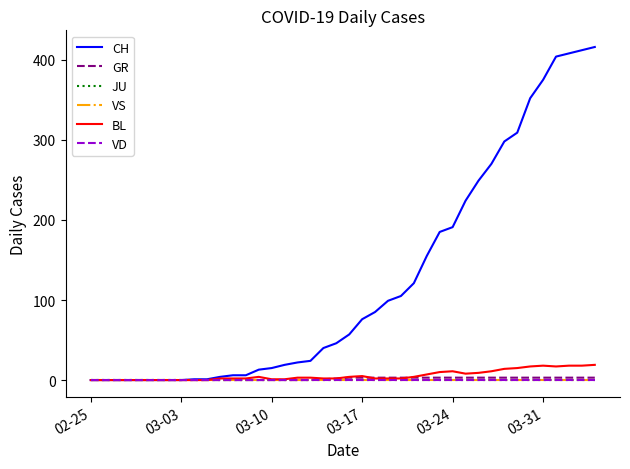

Does the chart have visible grid lines?

No